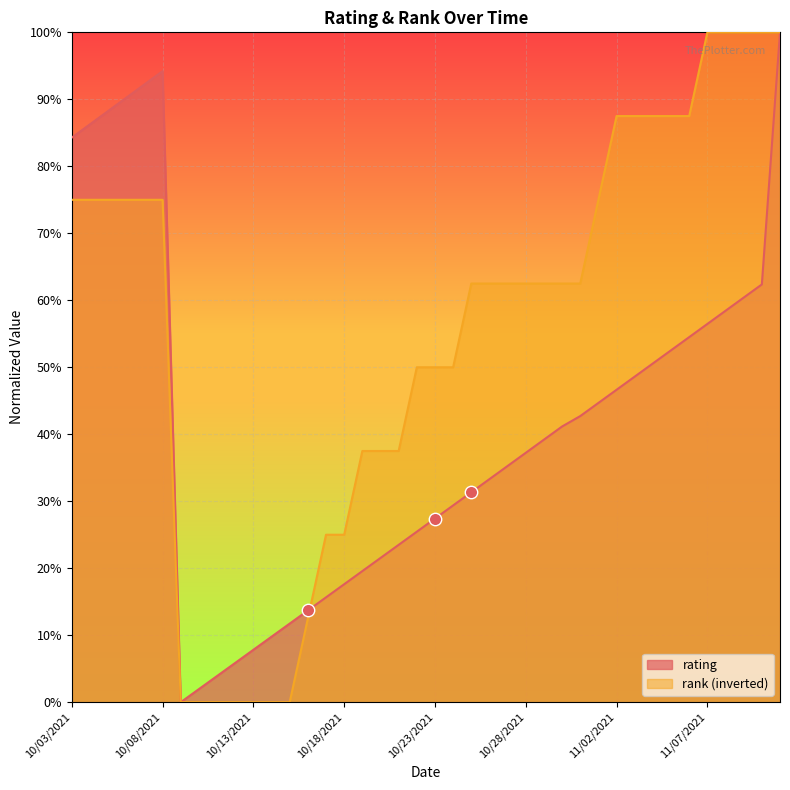

What are all the series names shown in the legend?

rating, rank (inverted)